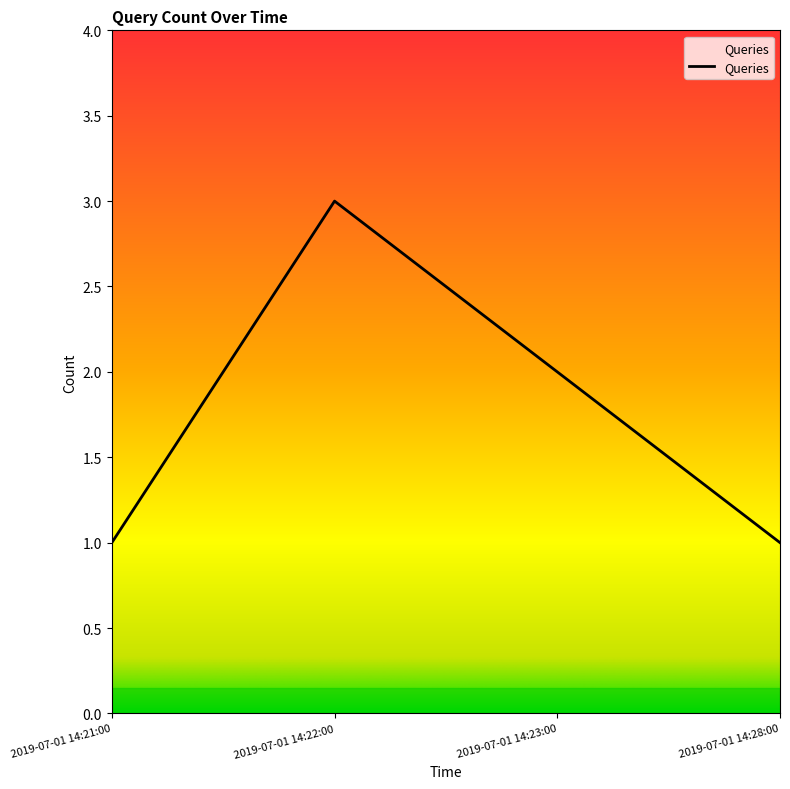

What position from the right is 2019-07-01 14:28:00?

1